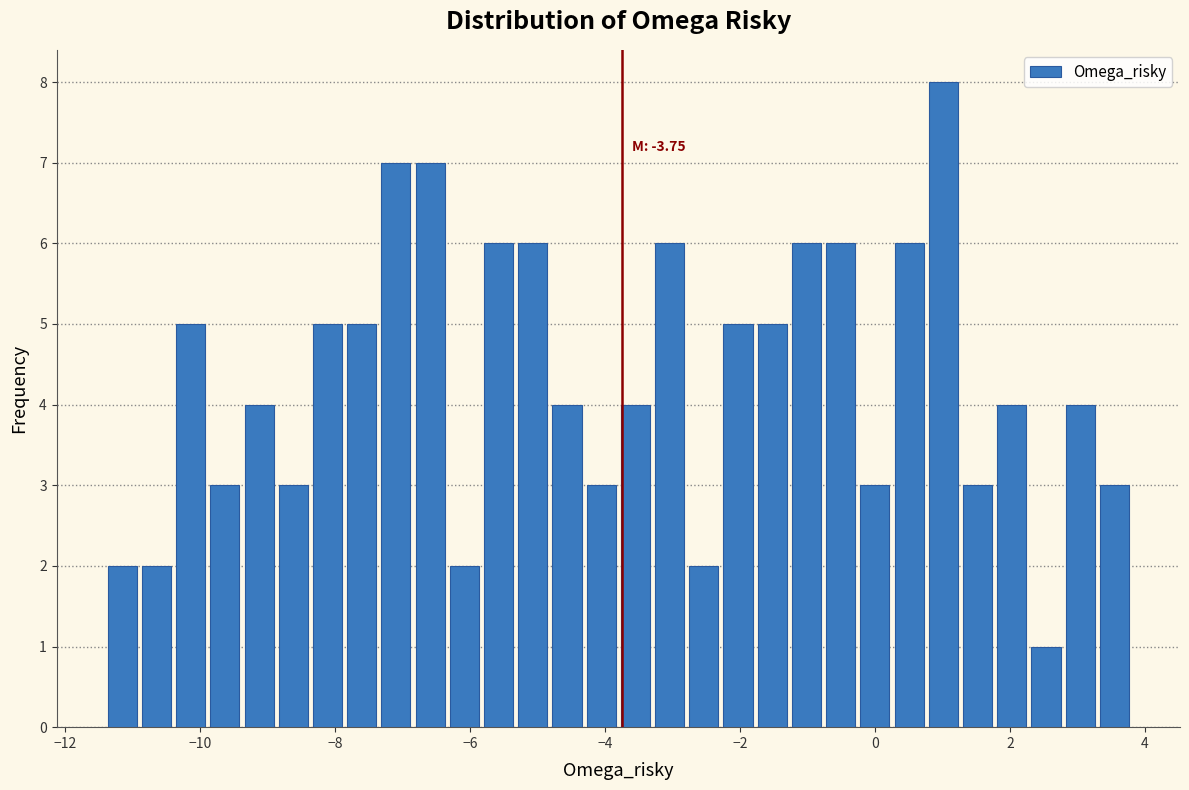

Around what value on the x-axis is the tallest bar? Give the approximate position of its centre, as read against the axis.

1.0